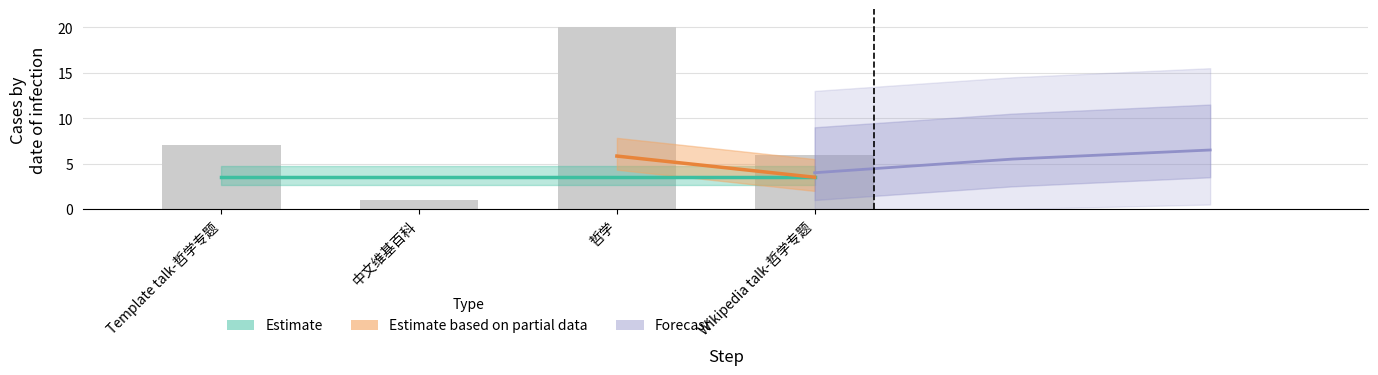

Reading right to left, extract all data points from this chart.

link_count: 6	20	1	7
step: 4	3	2	1
path_length: 3	3	3	3